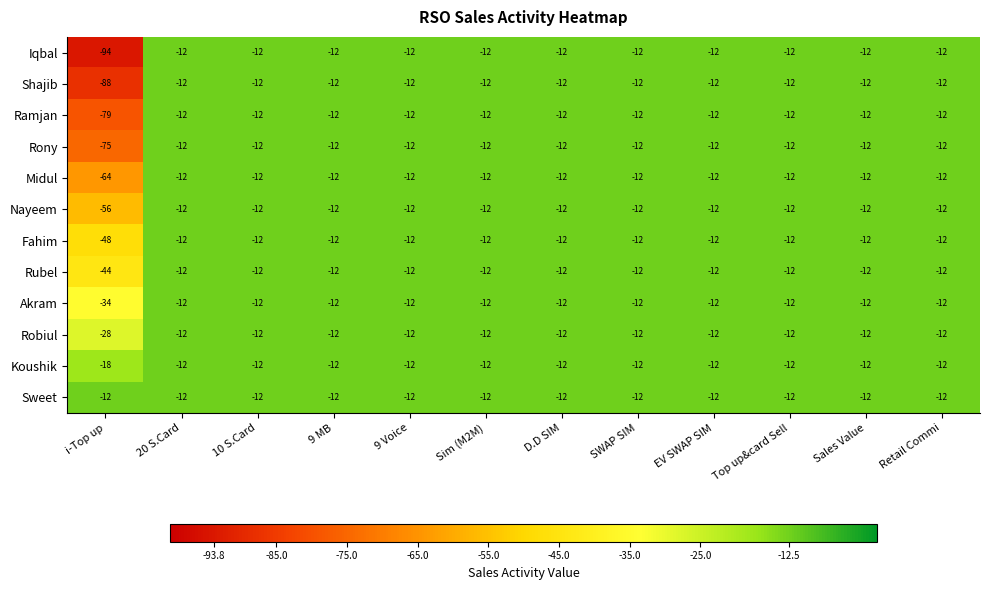

True or false: Sweet has a value of -7 at 9 Voice.

False